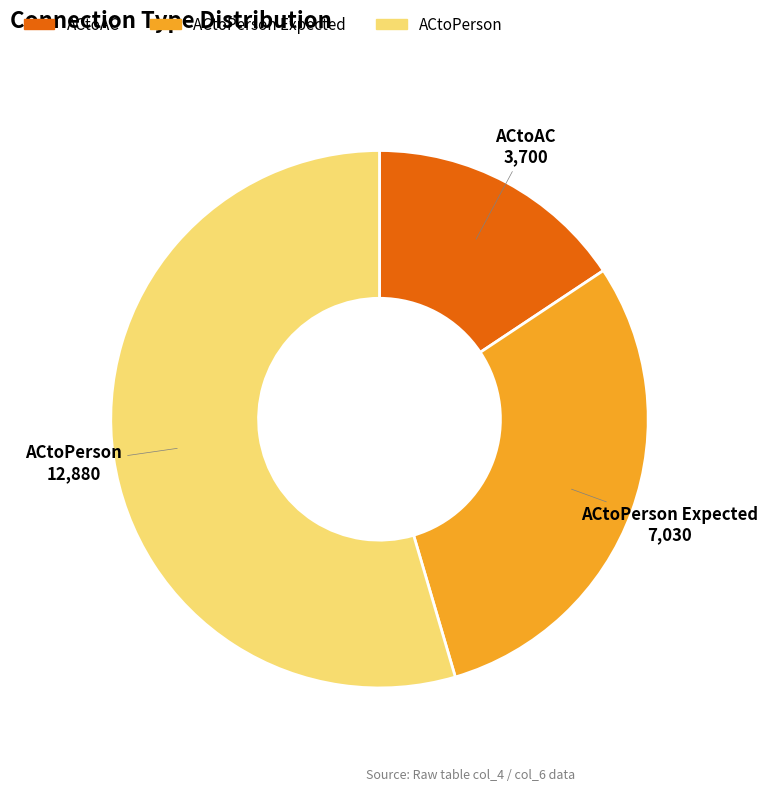

Is there a majority slice in this chart?

Yes